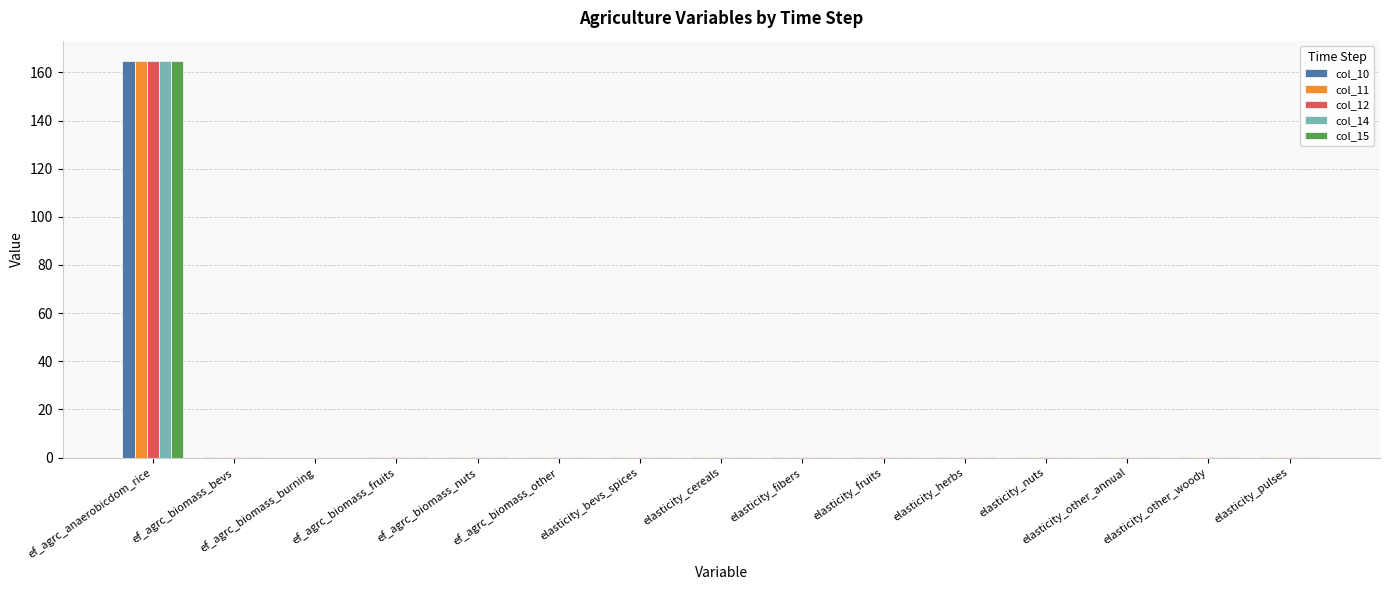

What is the total value across all series at ef_agrc_anaerobicdom_rice?

824.6